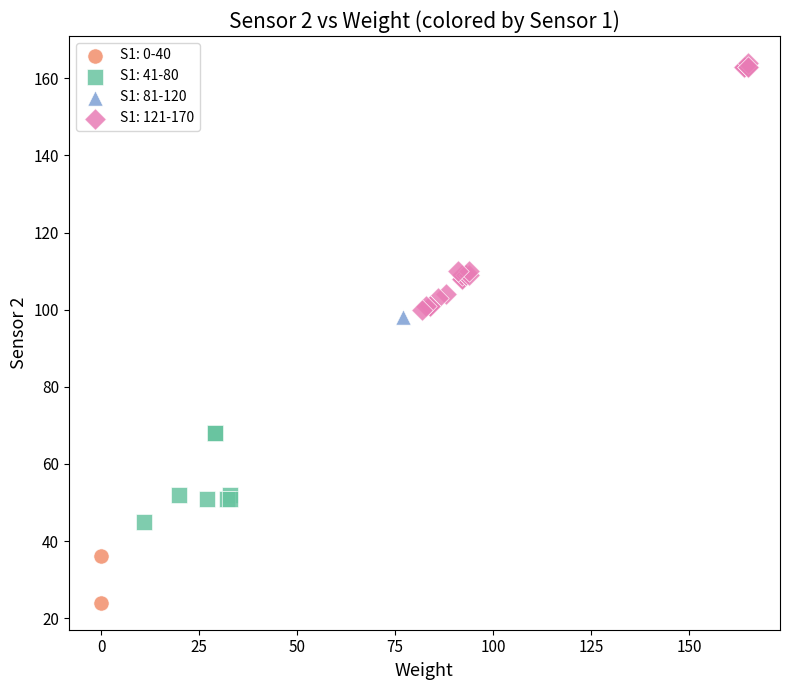

Which series reaches the minimum Y coordinate?

S1: 0-40